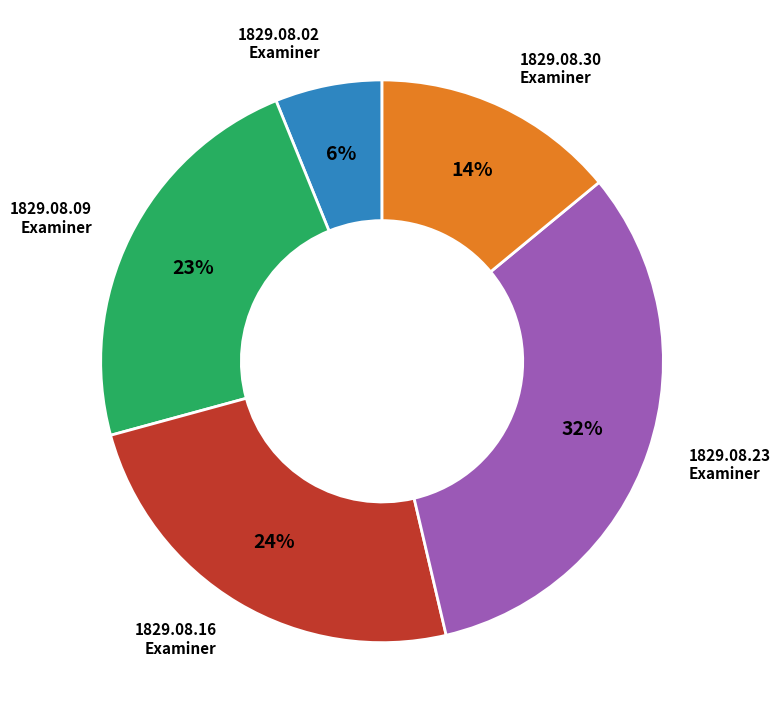

To the nearest percent, what is the difference between the largest and smallest slice percentages?

26%